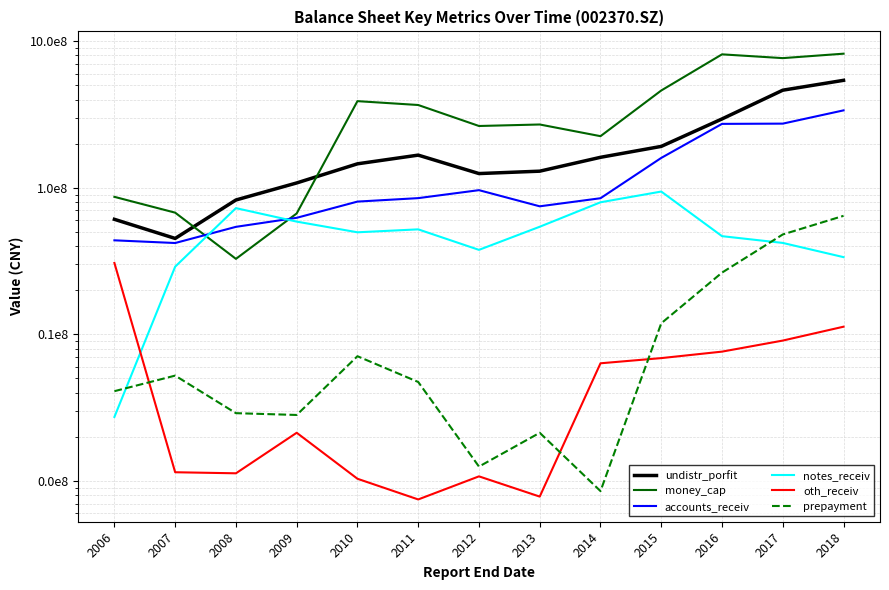

How many data points in money_cap are above 270345808?

7